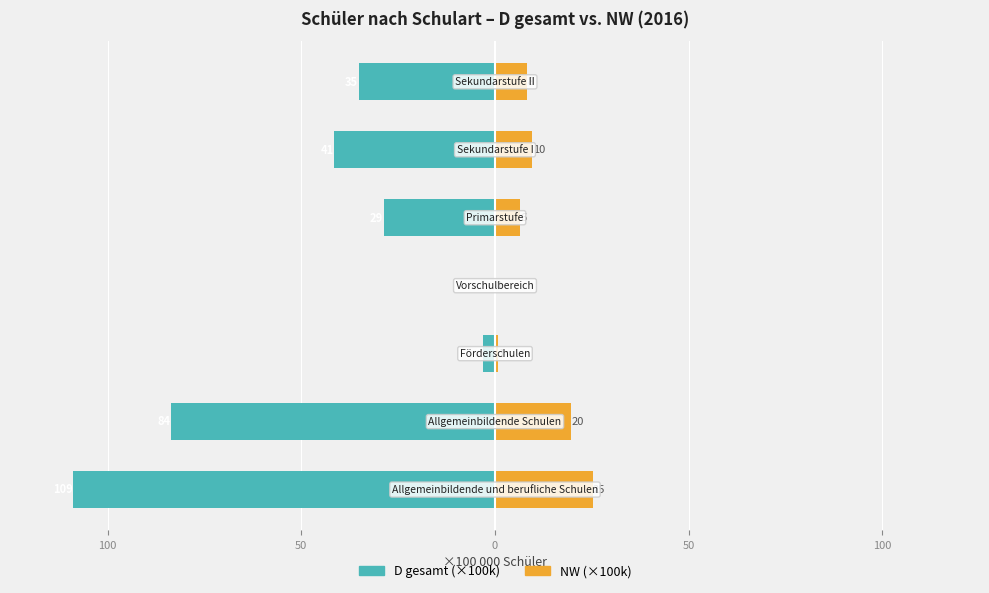

What is the difference between the second highest and second lowest values in the NW (×100k) series?

18.8